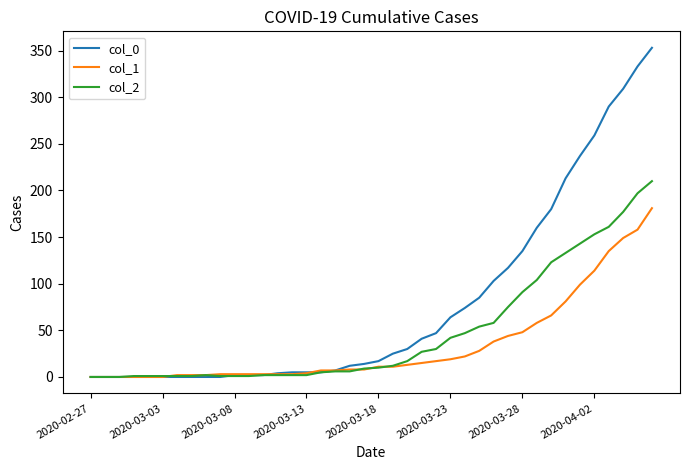

What is the maximum value shown in the chart?

353